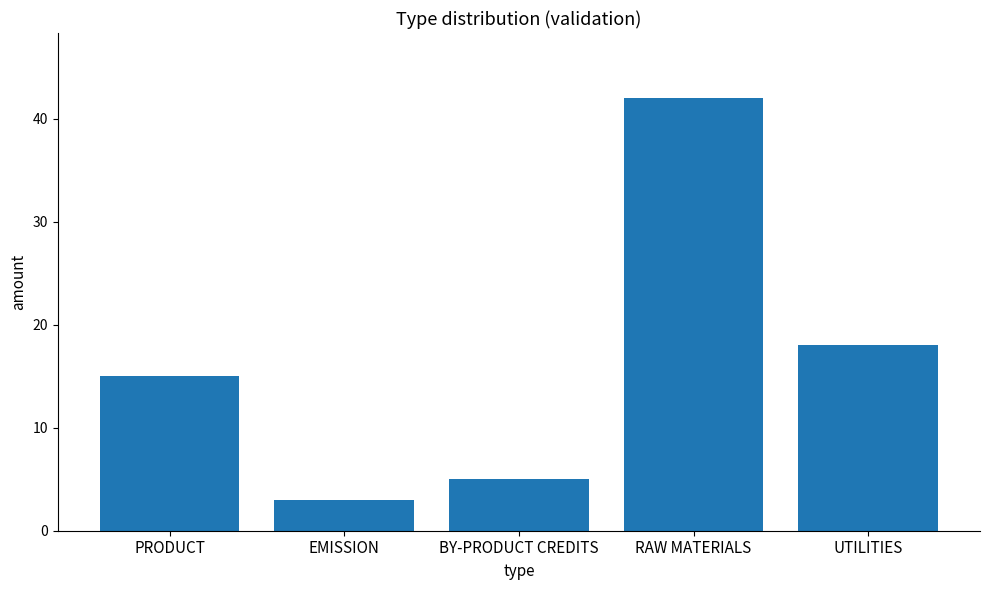

Reading left to right, transcribe all the data shown in this chart.

PRODUCT=15	EMISSION=3	BY-PRODUCT CREDITS=5	RAW MATERIALS=42	UTILITIES=18